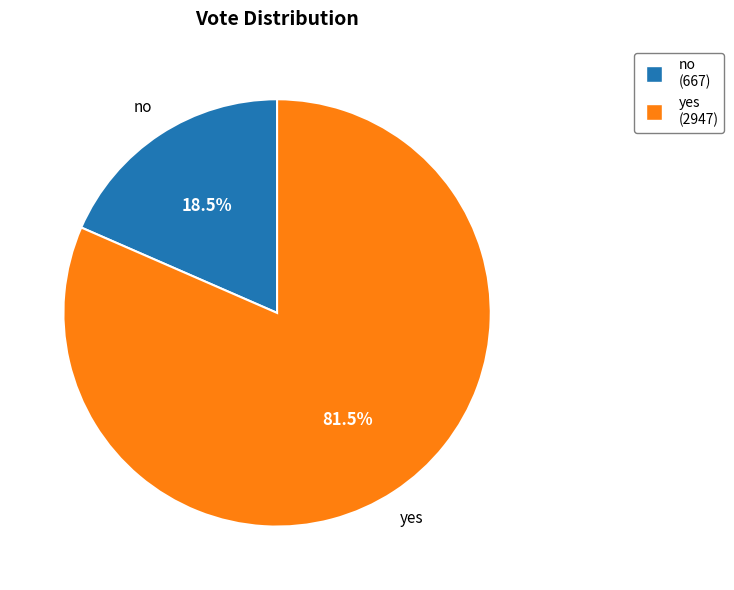

Do yes and no together represent more than half of the pie?

Yes